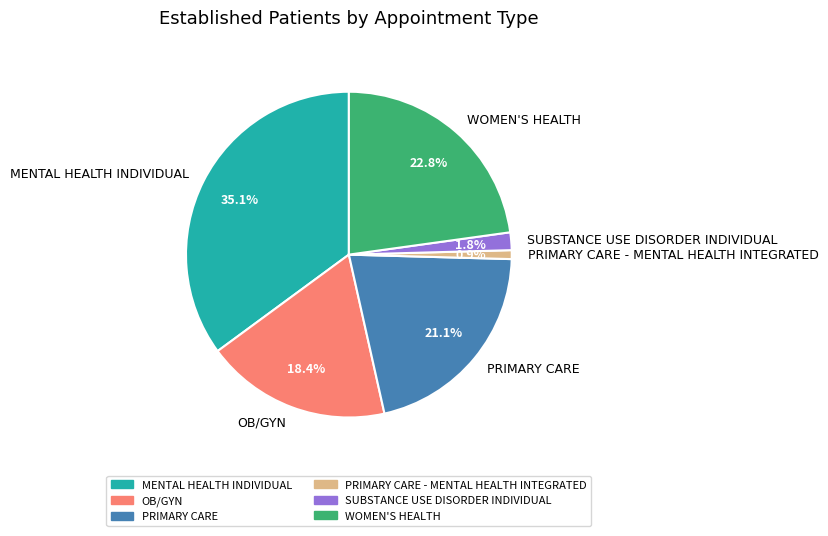

How many slices are in this pie chart?

6